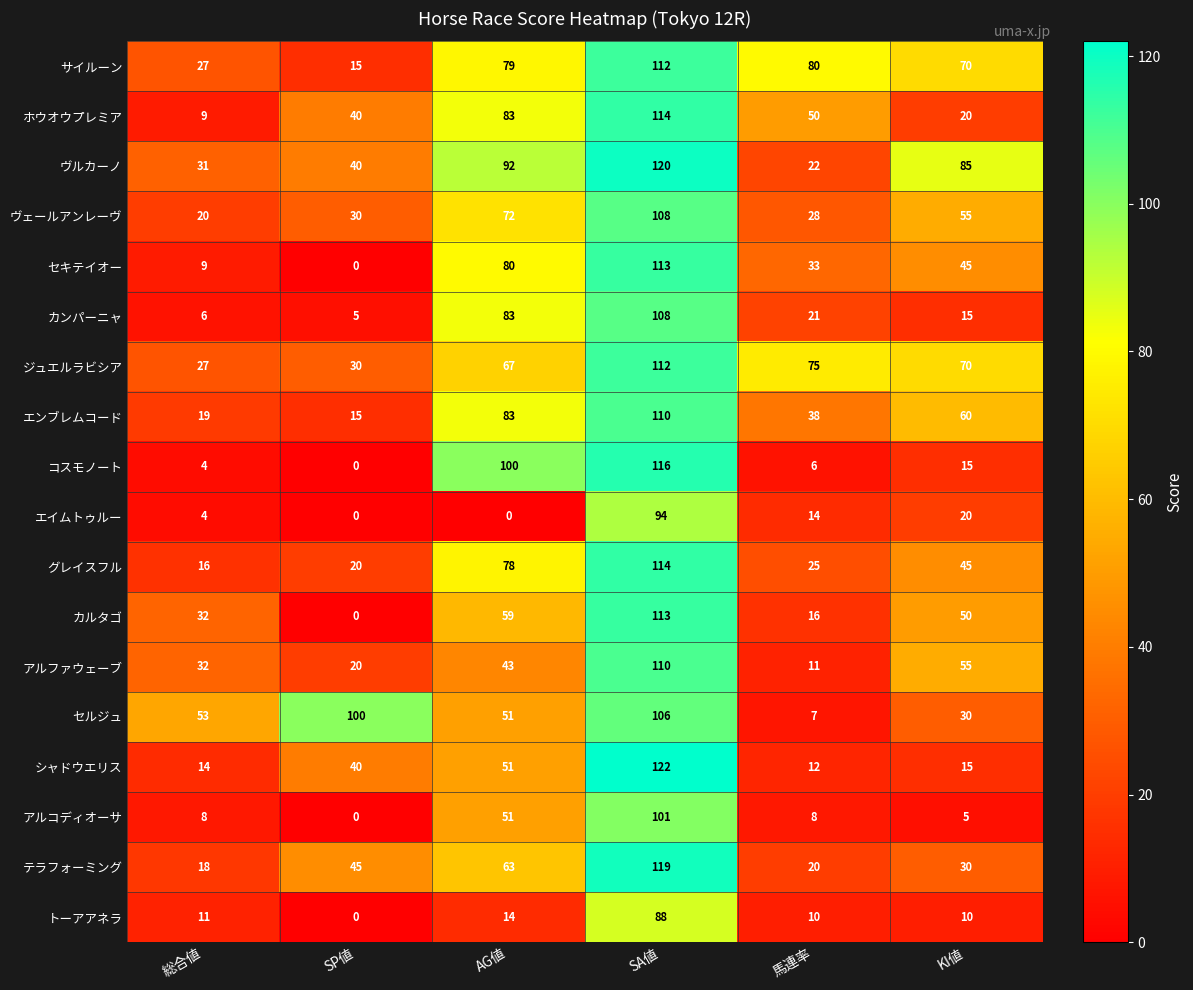

At which label does ヴェールアンレーヴ first exceed 55?

AG値